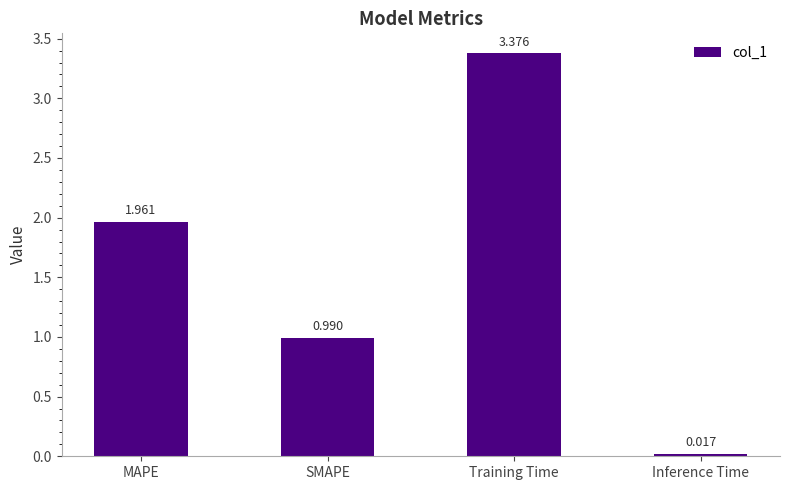

List the labels in order of value, smallest first.

Inference Time, SMAPE, MAPE, Training Time